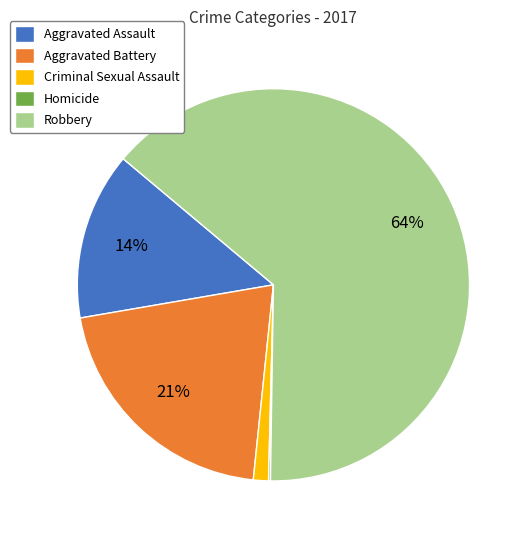

Do Robbery and Aggravated Assault together represent more than half of the pie?

Yes